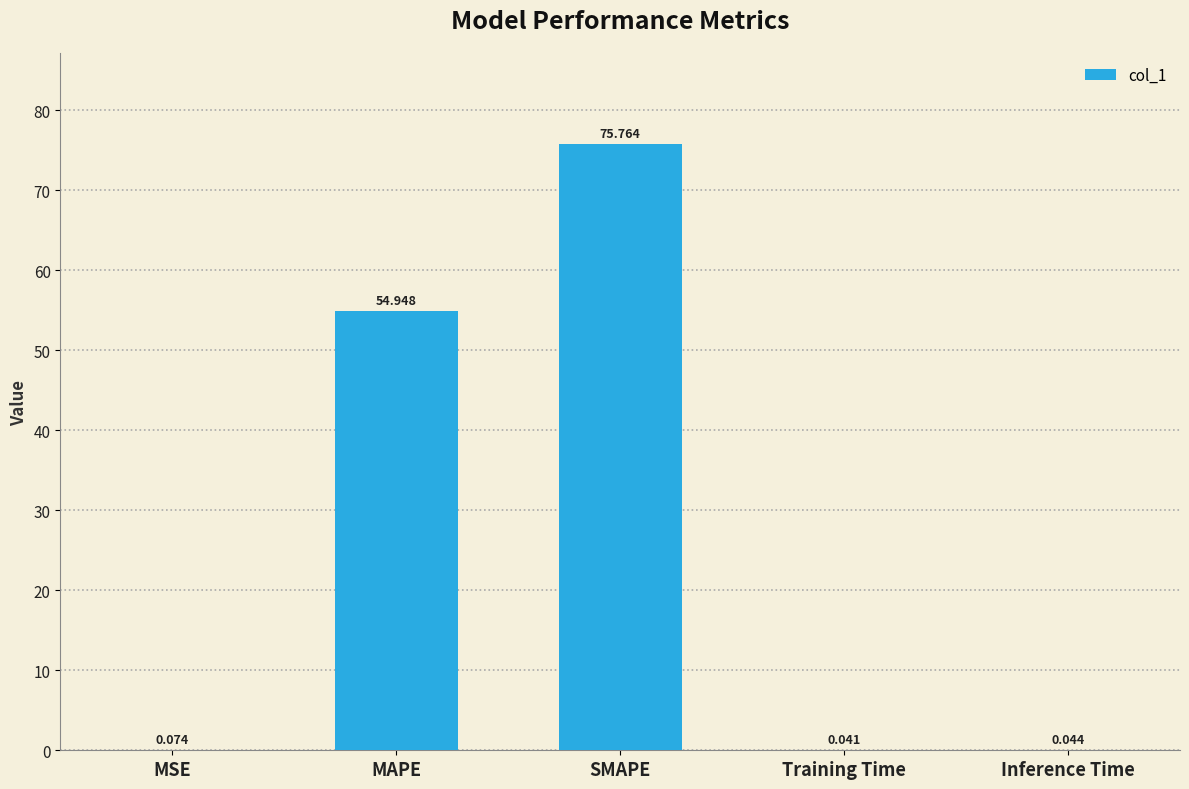

Which has a higher value, Inference Time or MAPE?

MAPE